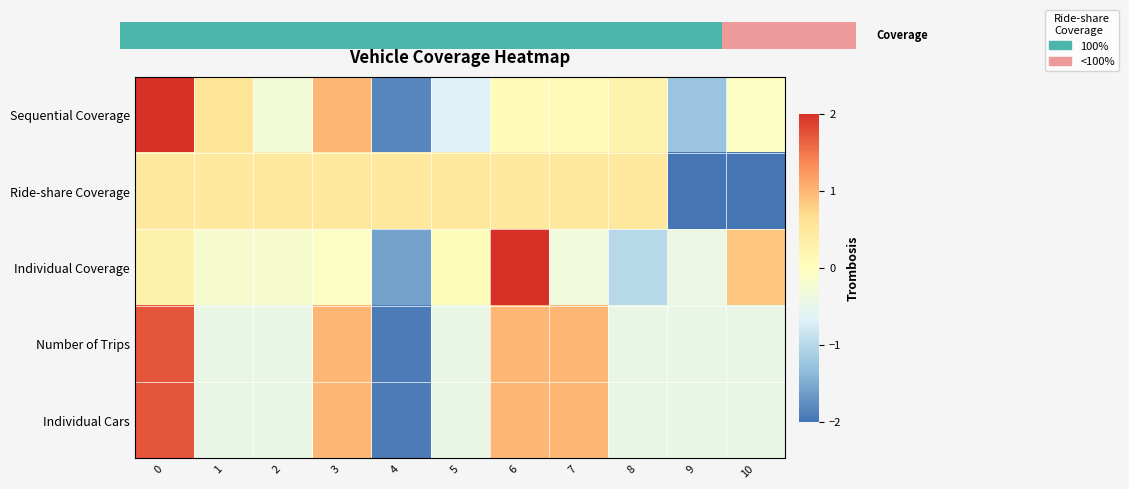

At how many categories does at least one series exceed 0?

10